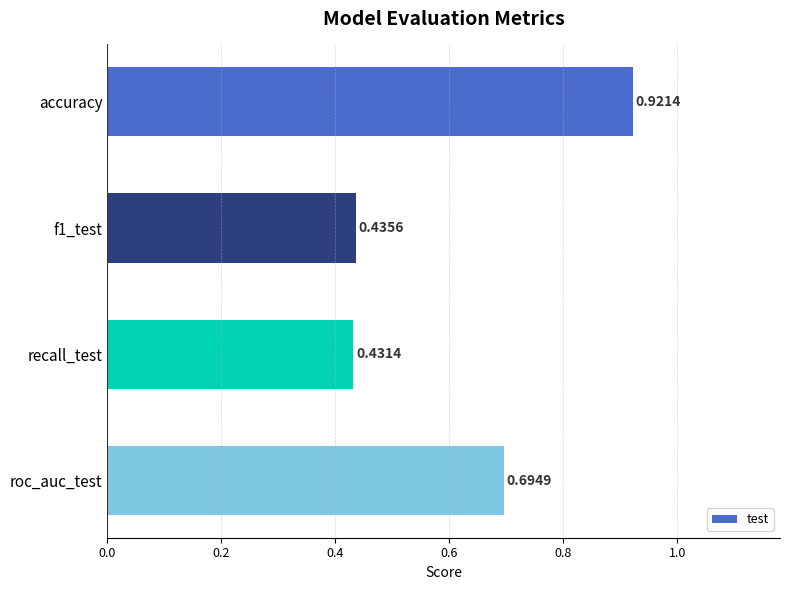

At which category does the chart reach its peak across all series?

accuracy